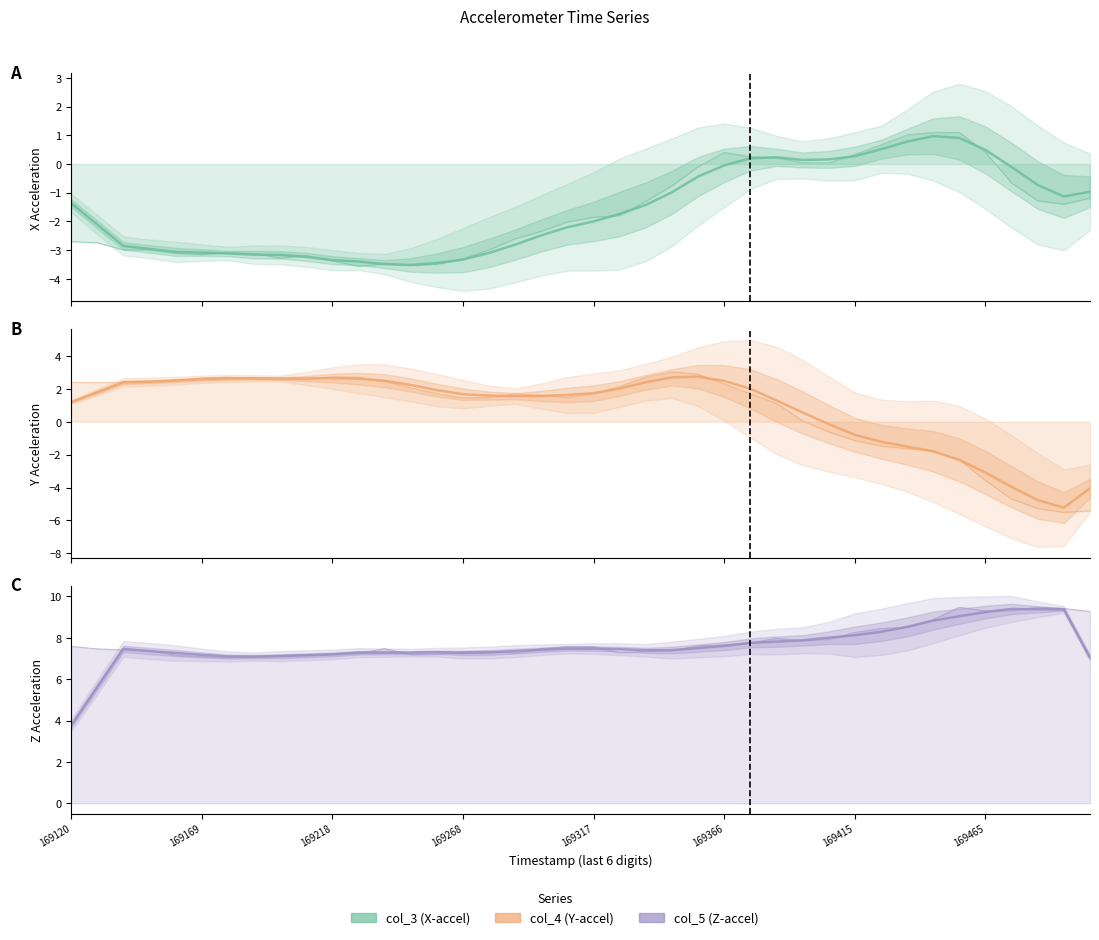

What is the approximate value of col_5 (Z-accel) at 16?

7.3